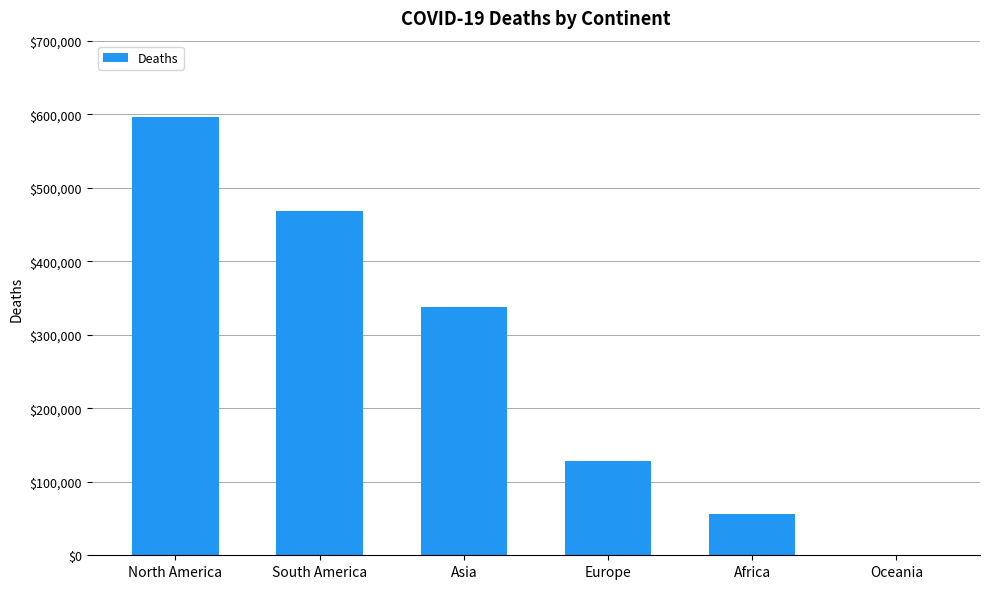

Are the bars grouped side by side (vs. stacked)?

No